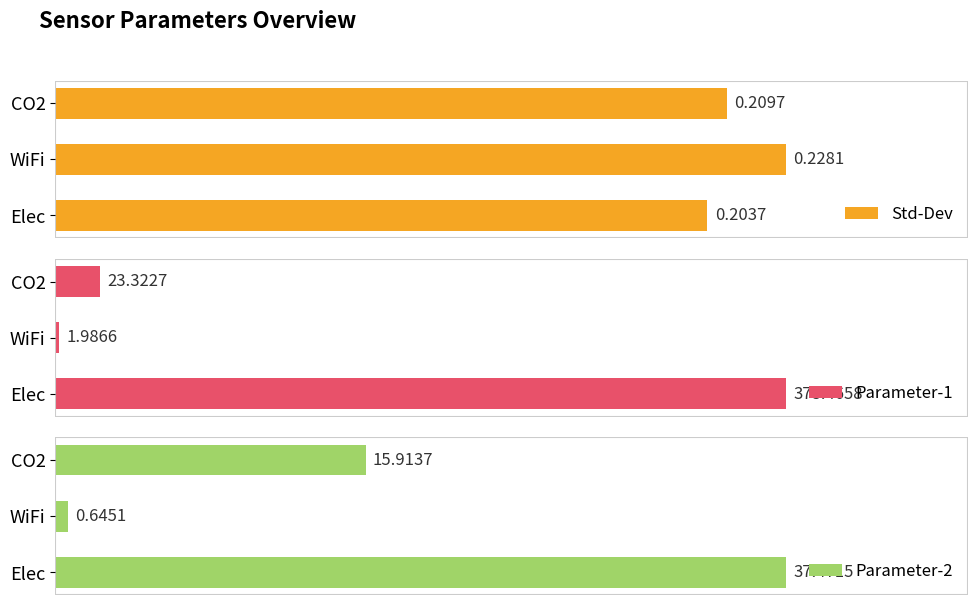

Where is Std-Dev nearest to the value 0?

Elec